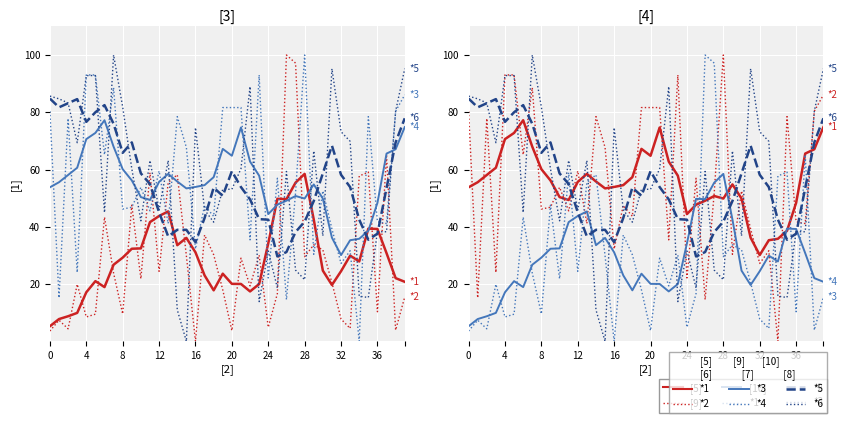

Count the number of data series in this chart.

6